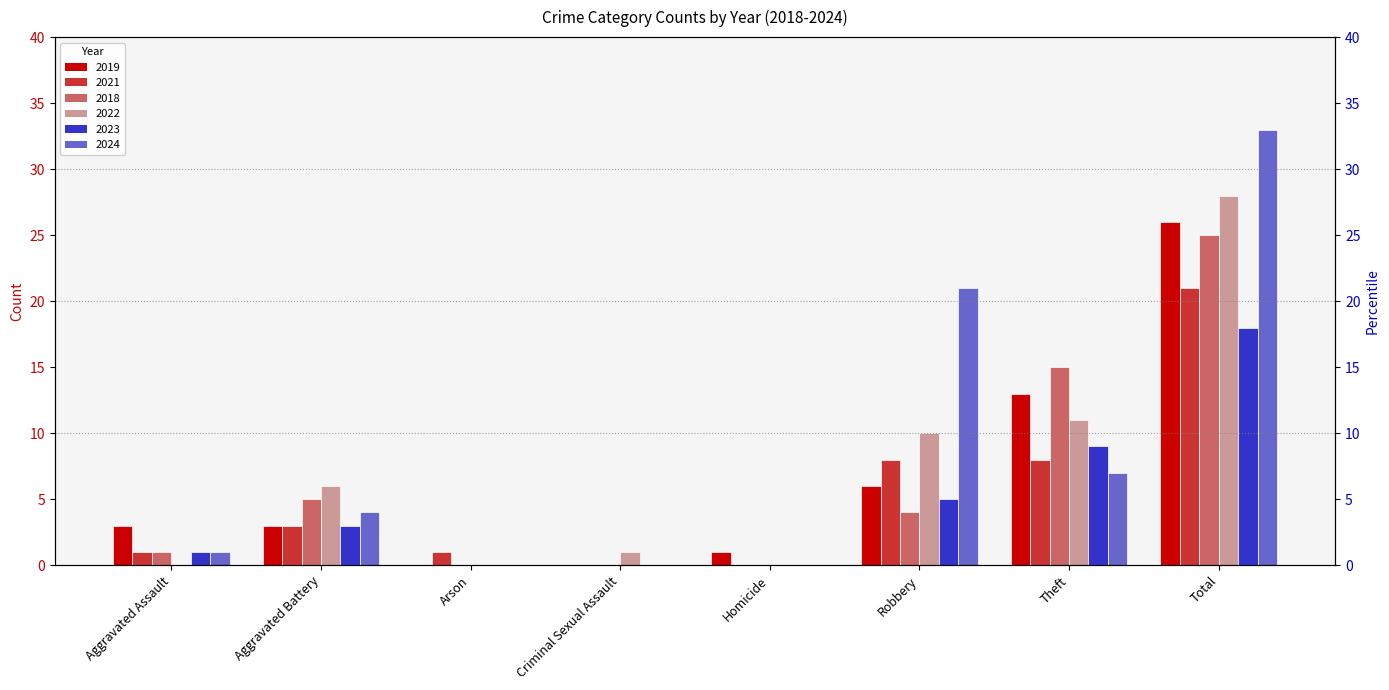

Are the bars horizontal?

No